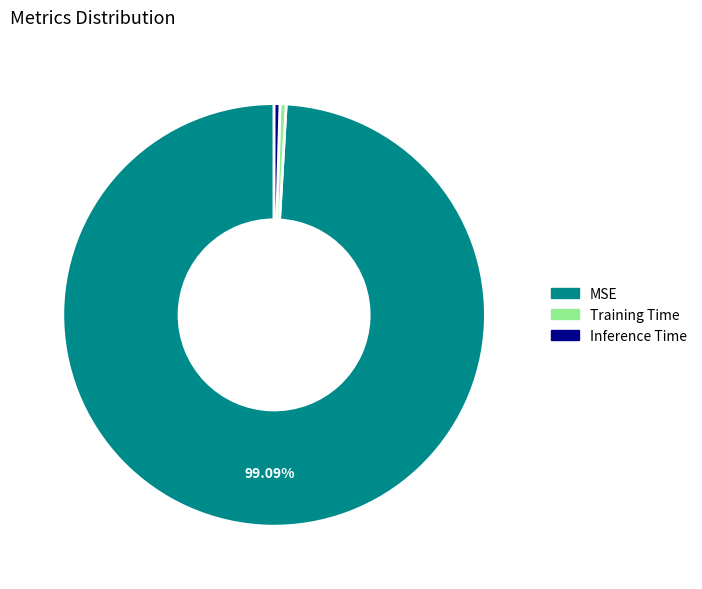

Do Inference Time and Training Time together represent more than half of the pie?

No